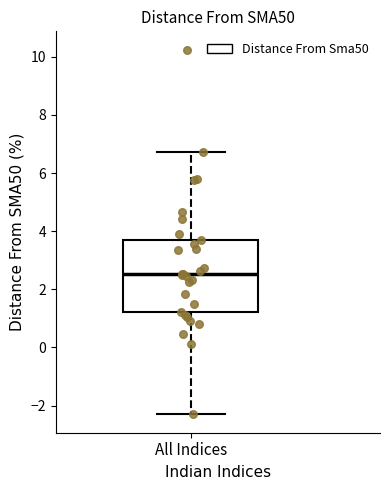

Read this box plot against the y-axis: the position of the median line, the range covered by the box, and the ends of both whiskers. The values are not printed on the chart, so give them approximately, as read against the axis.

median 2.6, box 1.2 to 3.8, whiskers -2.4 to 6.8